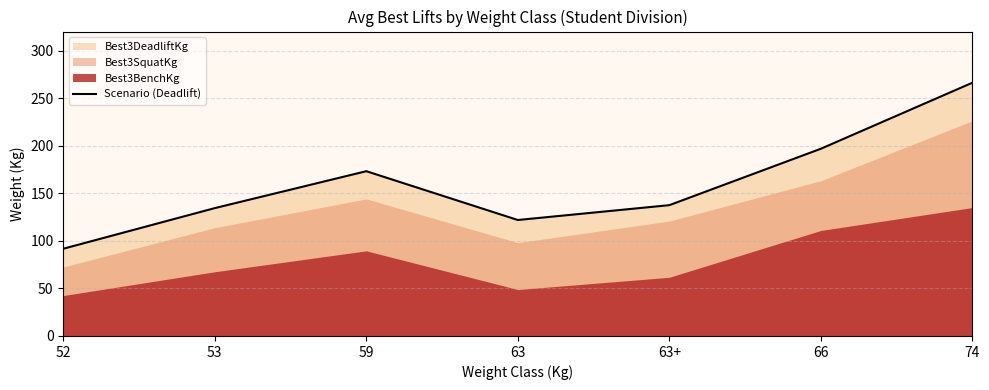

What is the average value?

160.2